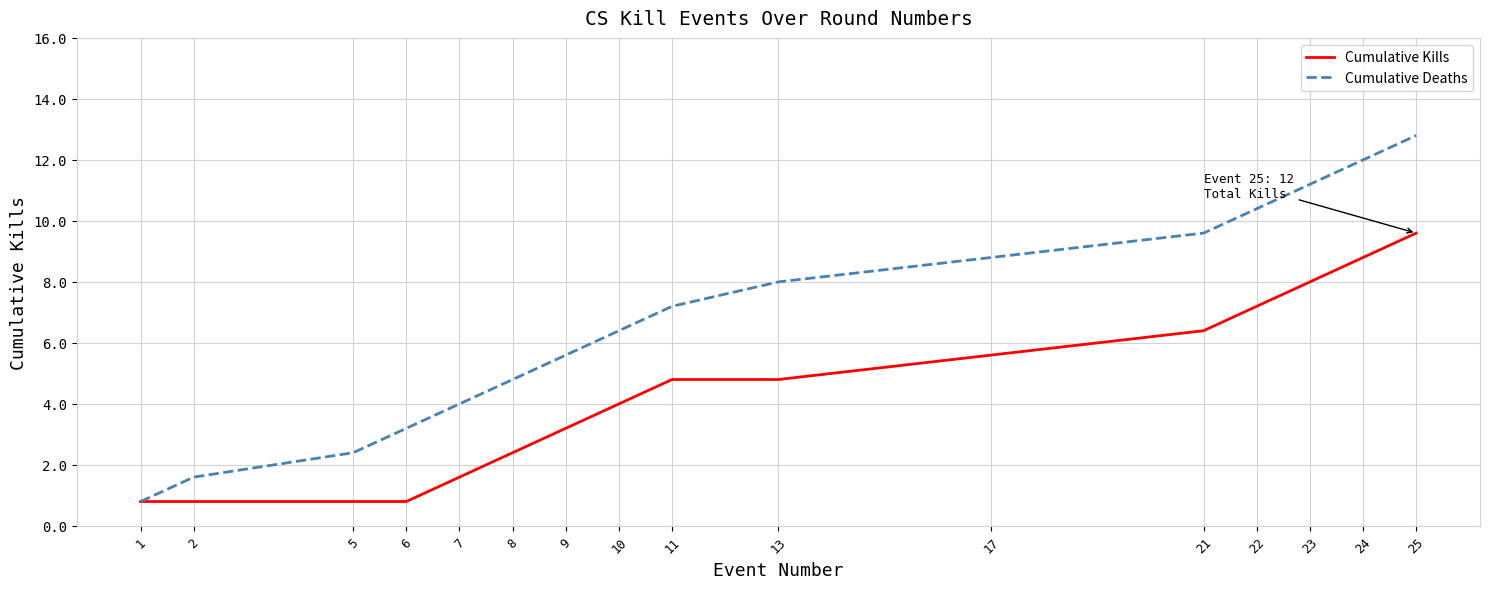

What is the difference between the Cumulative Deaths values at 23 and 24?

1